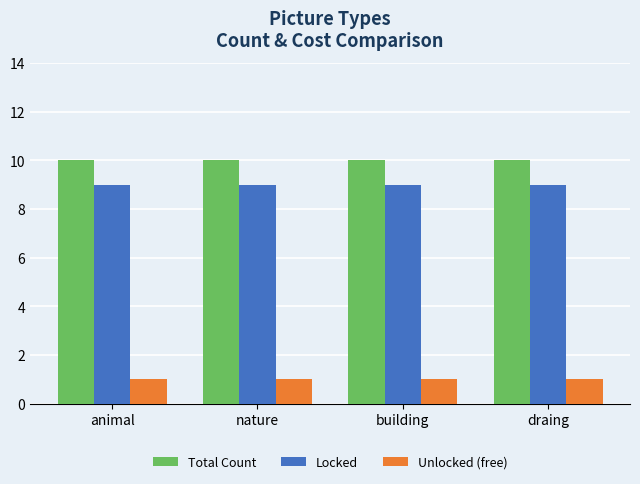

Which series has the largest total across all categories?

Total Count